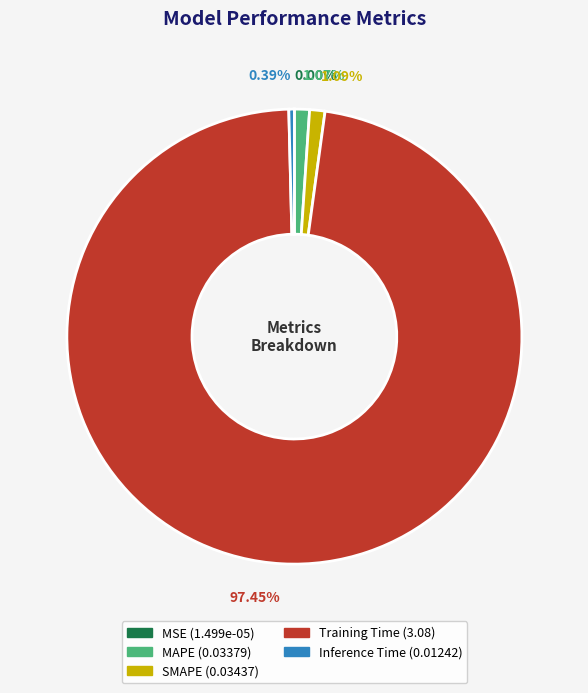

To the nearest percent, what portion does MAPE represent?

1%